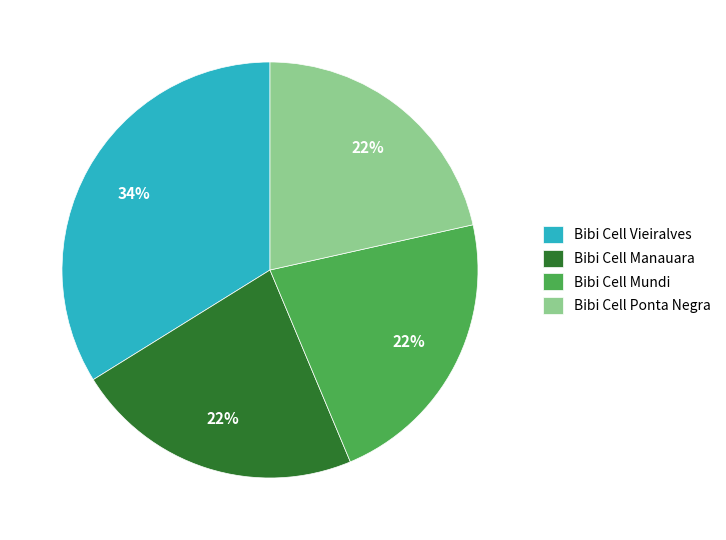

Does Bibi Cell Manauara represent more than half of the total?

No